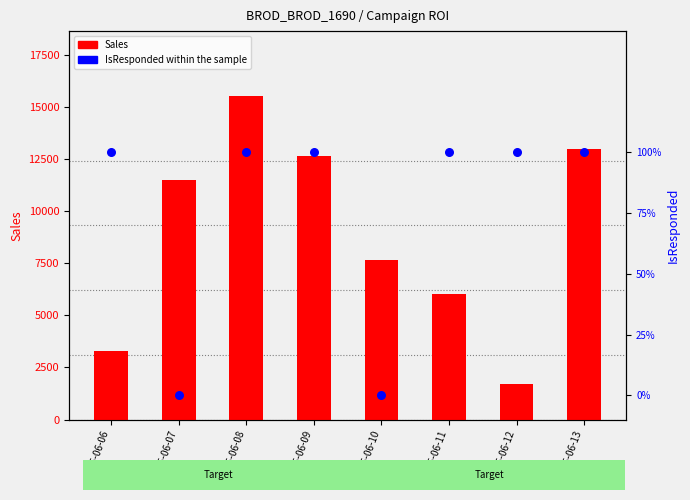

What is the total value across all series at 2025-06-12?

1699